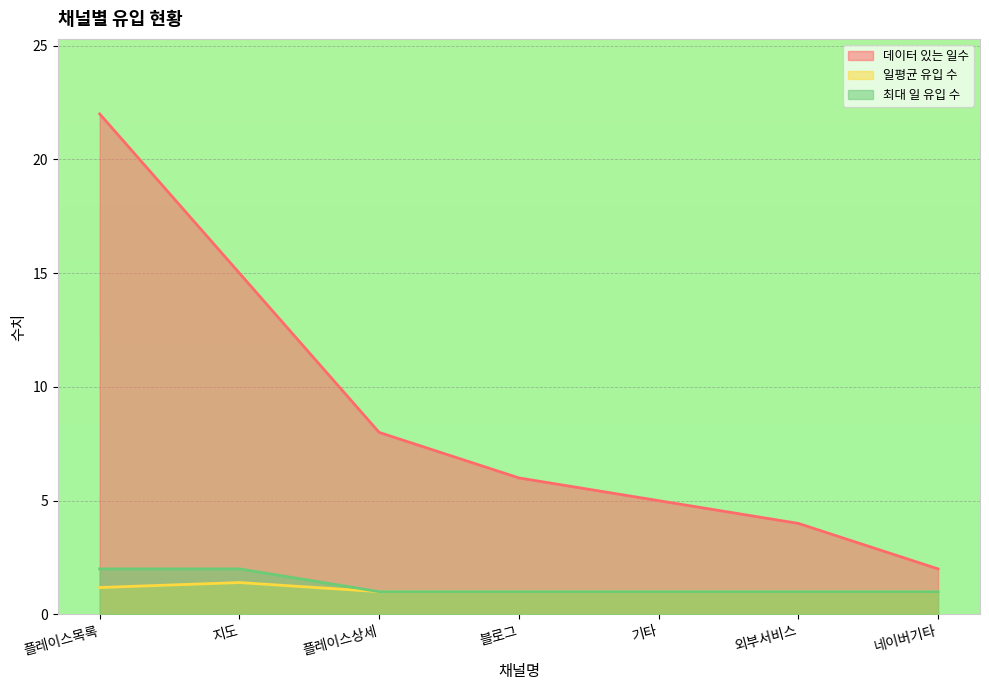

Which series has the largest total across all categories?

데이터 있는 일수